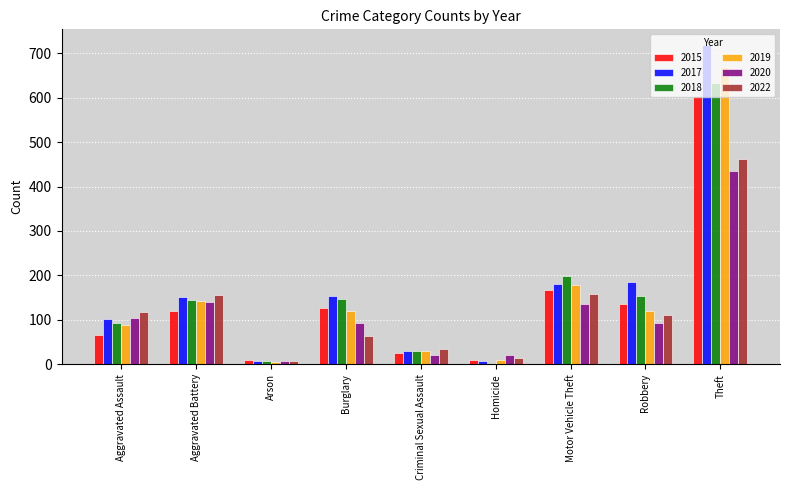

The 2020 series shows 21 at Homicide. True or false?

True